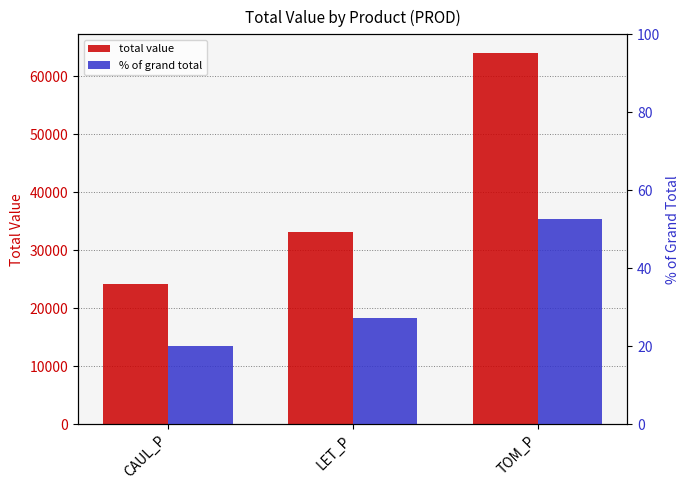

The % of grand total series shows 42.4 at LET_P. True or false?

False